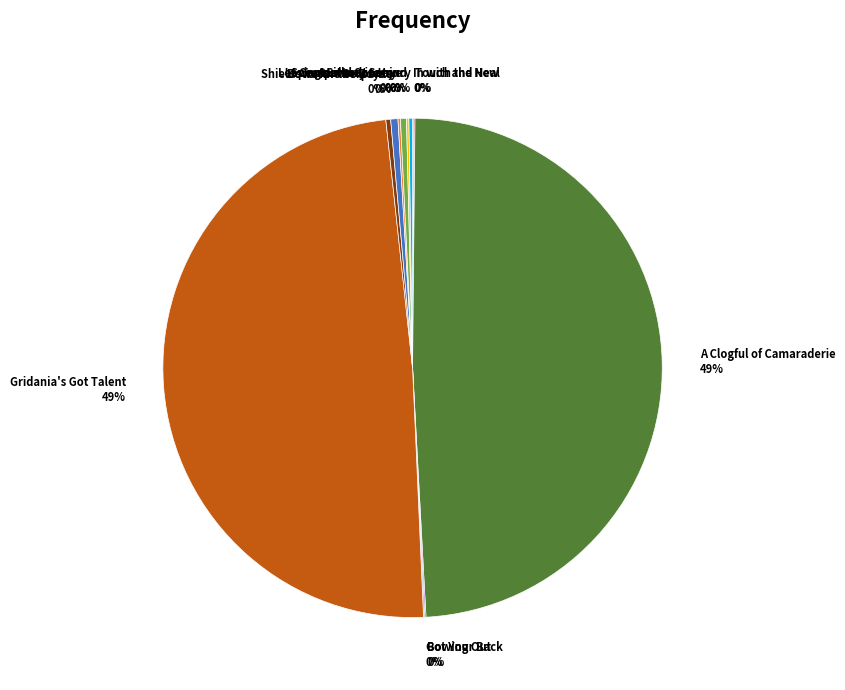

True or false: Bows for the Boys accounts for 9% of the total.

False